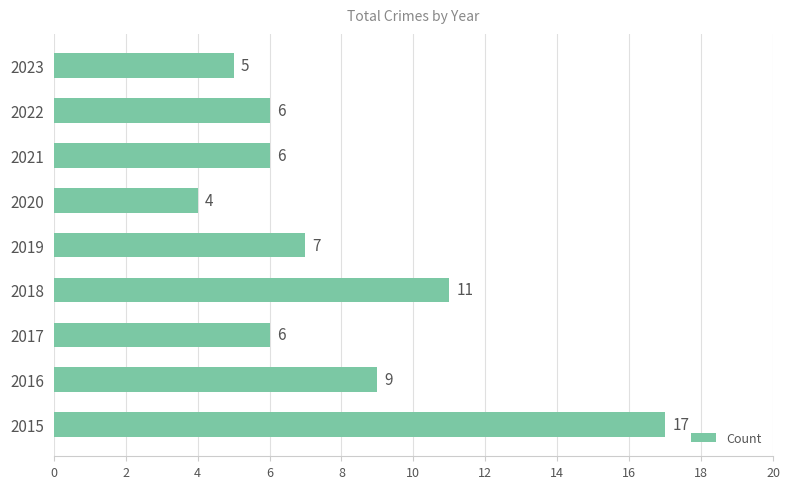

Which category has the highest value across all series?

2015